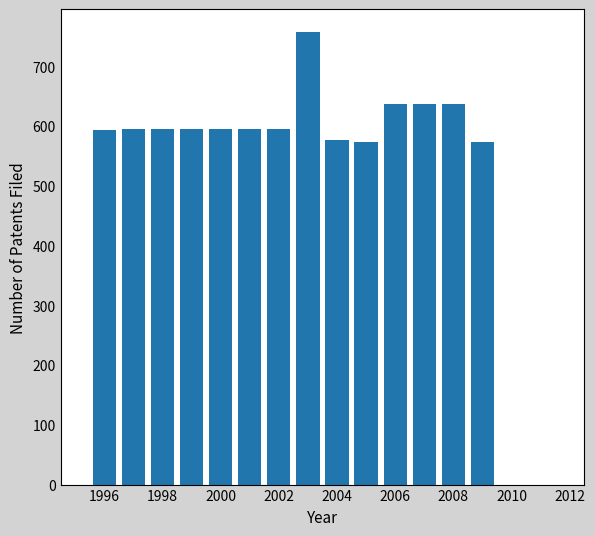

Are the bars horizontal?

No